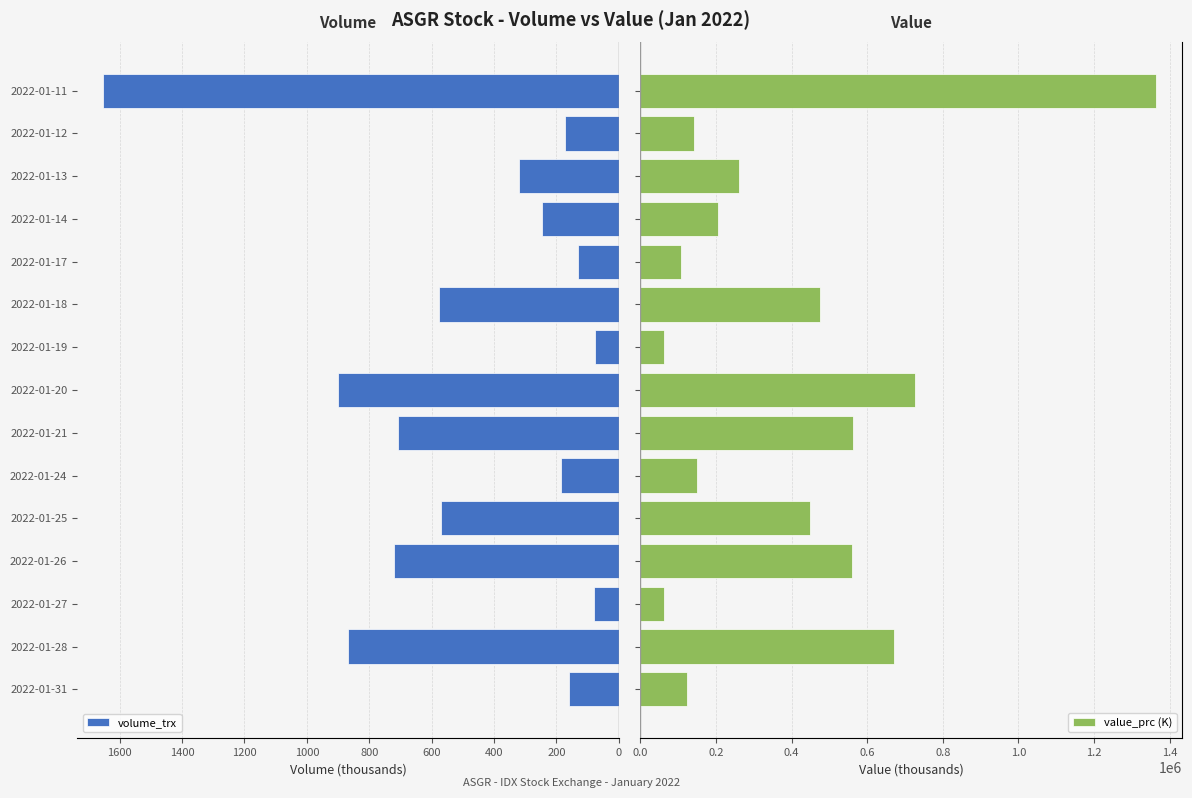

How many values in the volume_trx series are below 318?

7